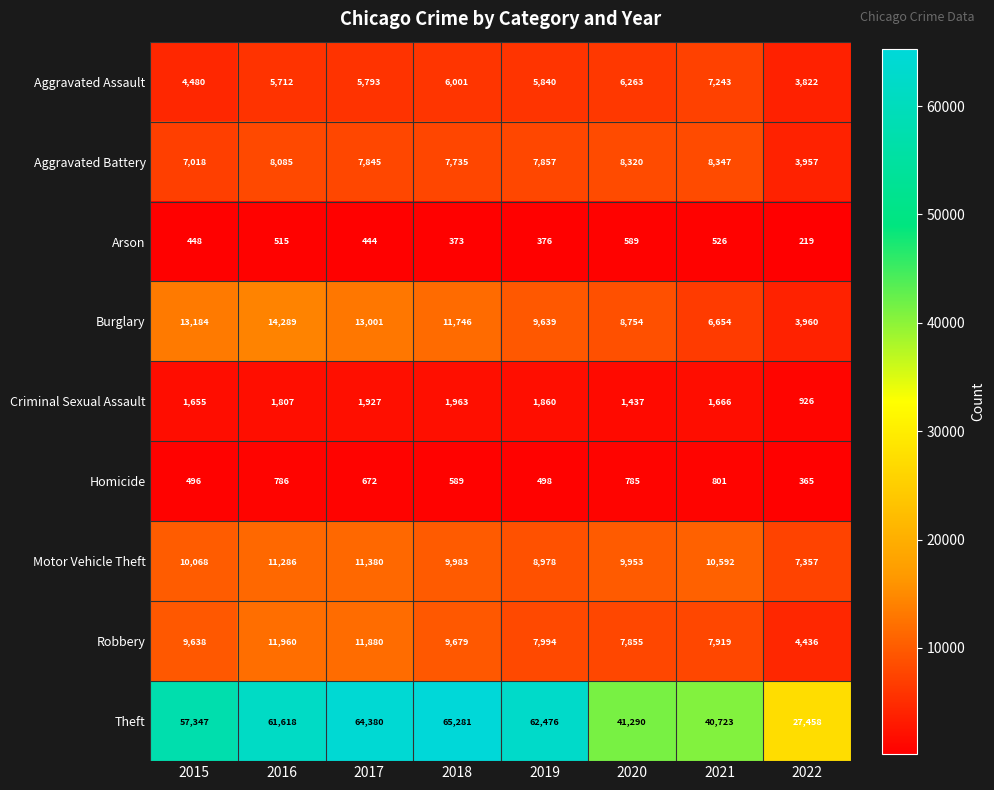

How many categories are shown in the chart?

8